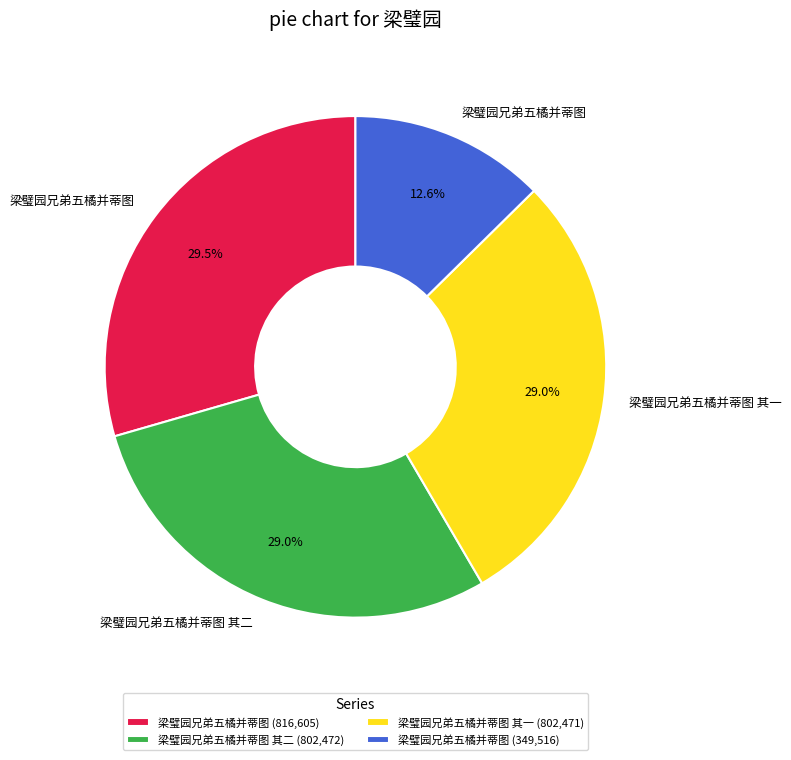

Count the number of slices in the pie.

4